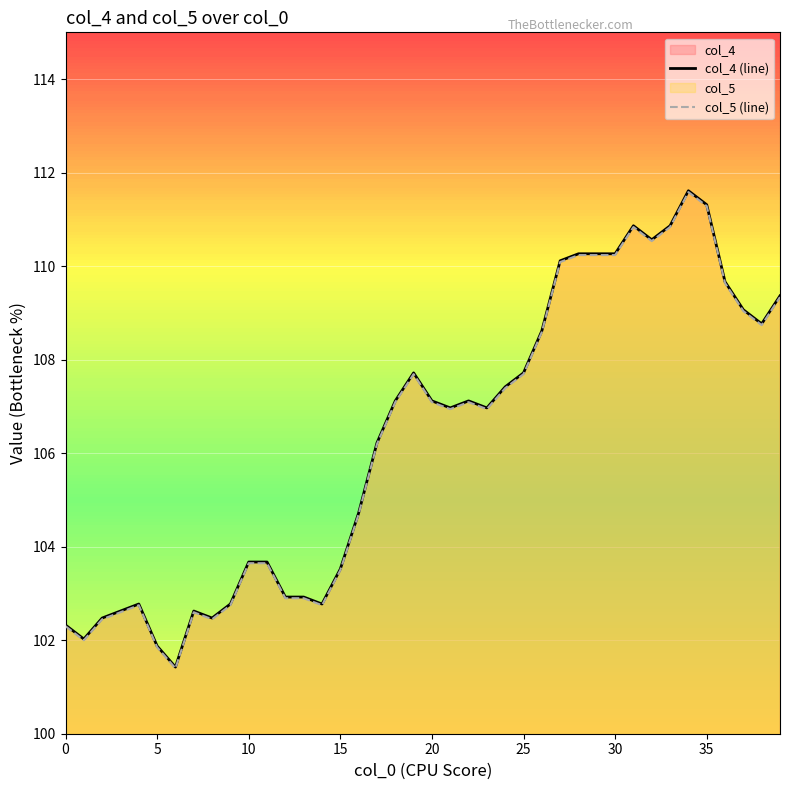

What is the label of the 30th point from the right?

10